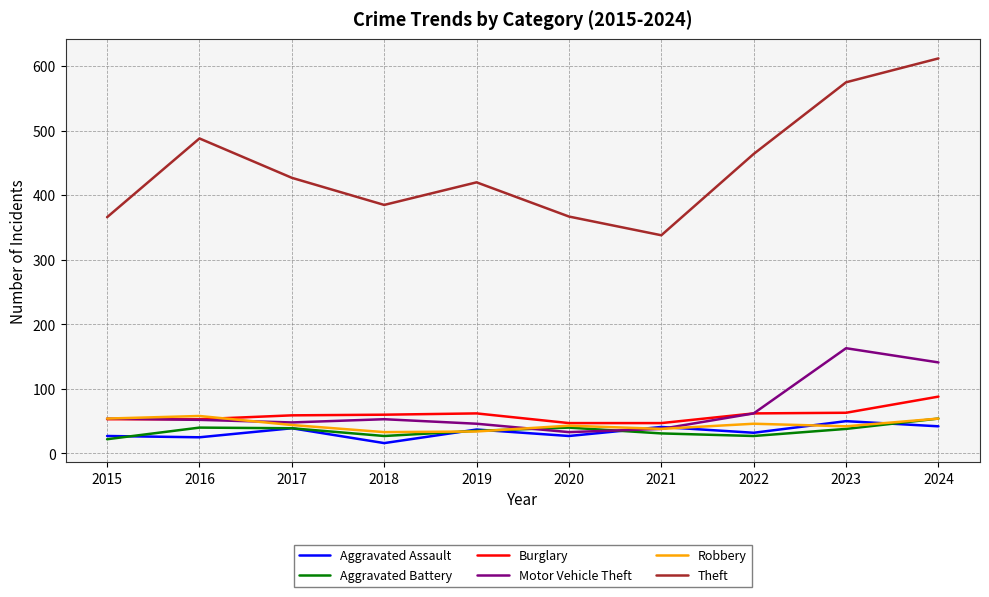

True or false: Theft and Aggravated Assault intersect in this chart.

False